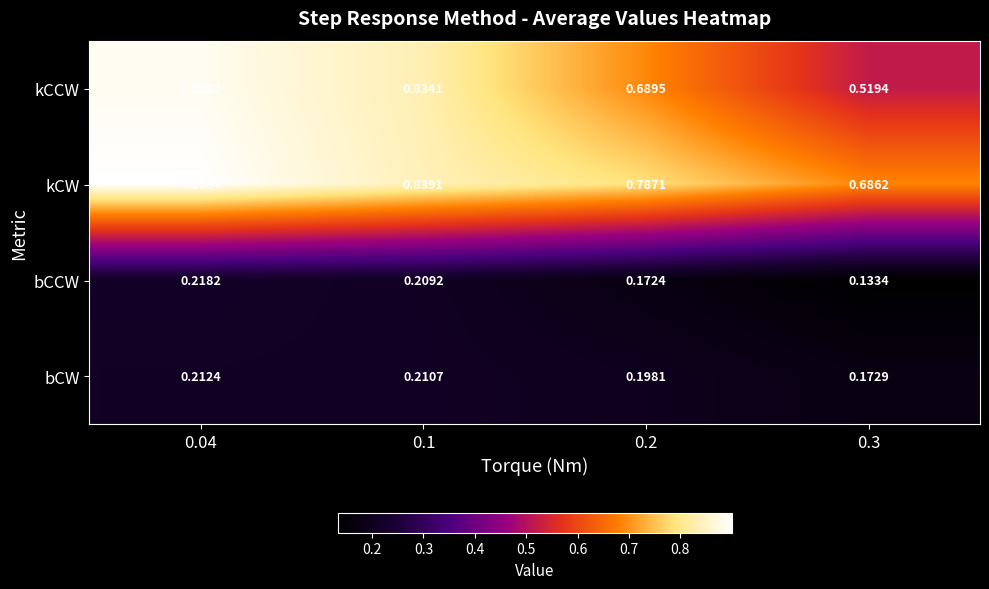

Is the value of bCCW at 0.2 greater than the value of bCW at 0.2?

No